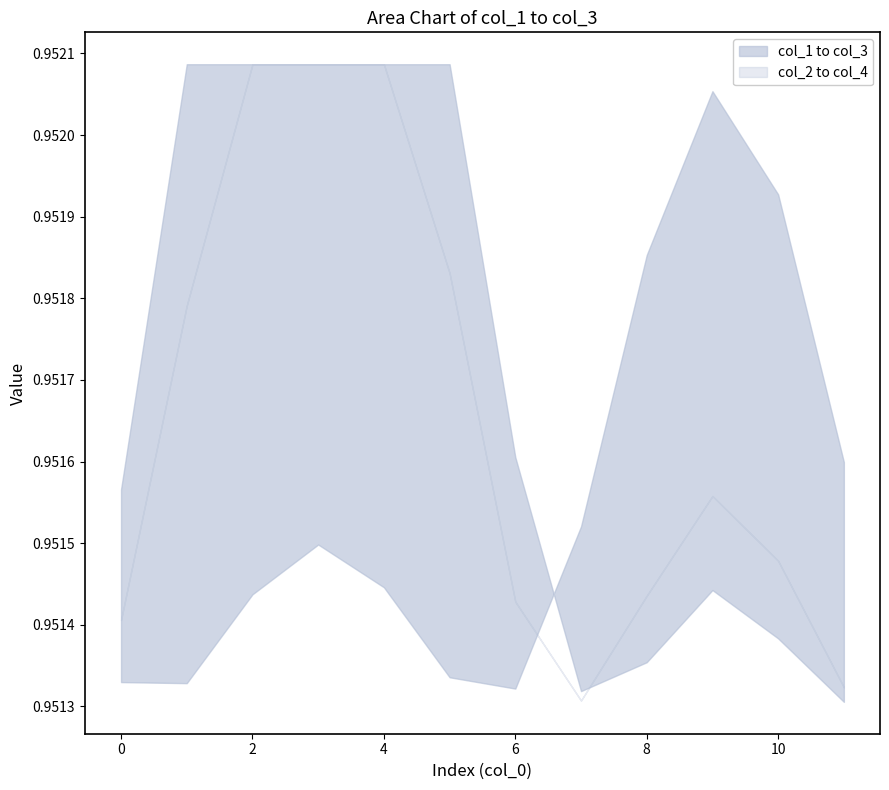

What is the maximum value for col_1?

1.0